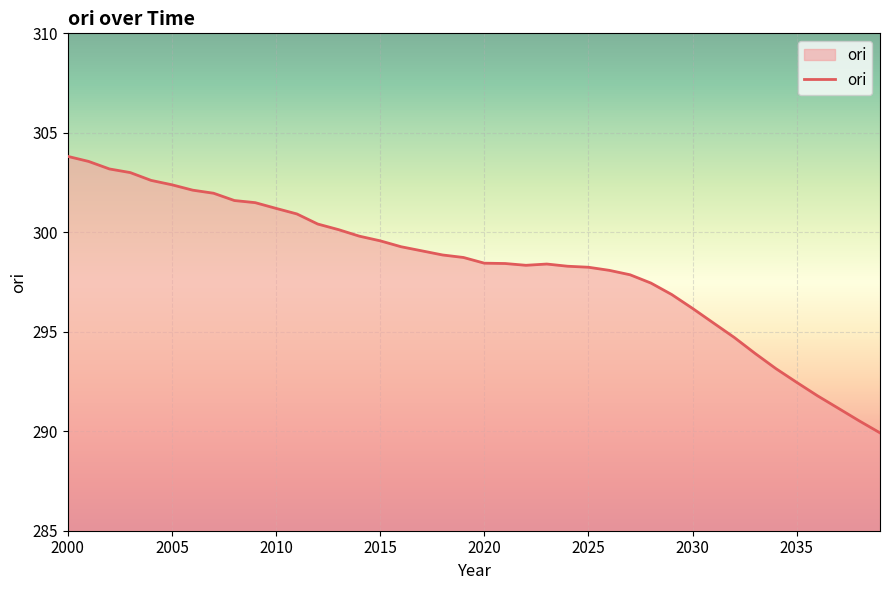

What is the difference between the second highest and minimum values?

13.6